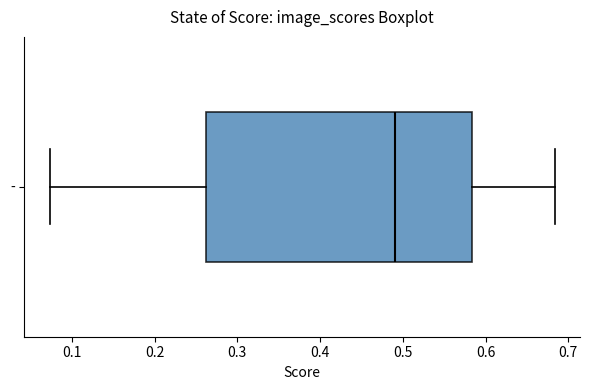

Where does the left whisker of the box for - end on the x-axis? The values are not printed on the chart, so give them approximately, as read against the axis.

0.07